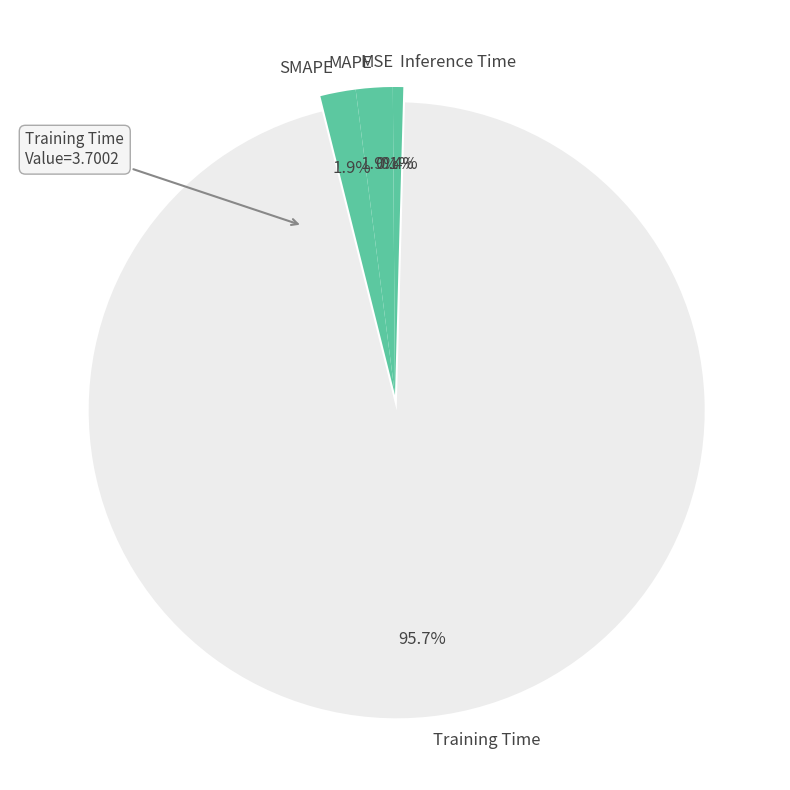

Which category has the biggest portion of the pie?

Training Time